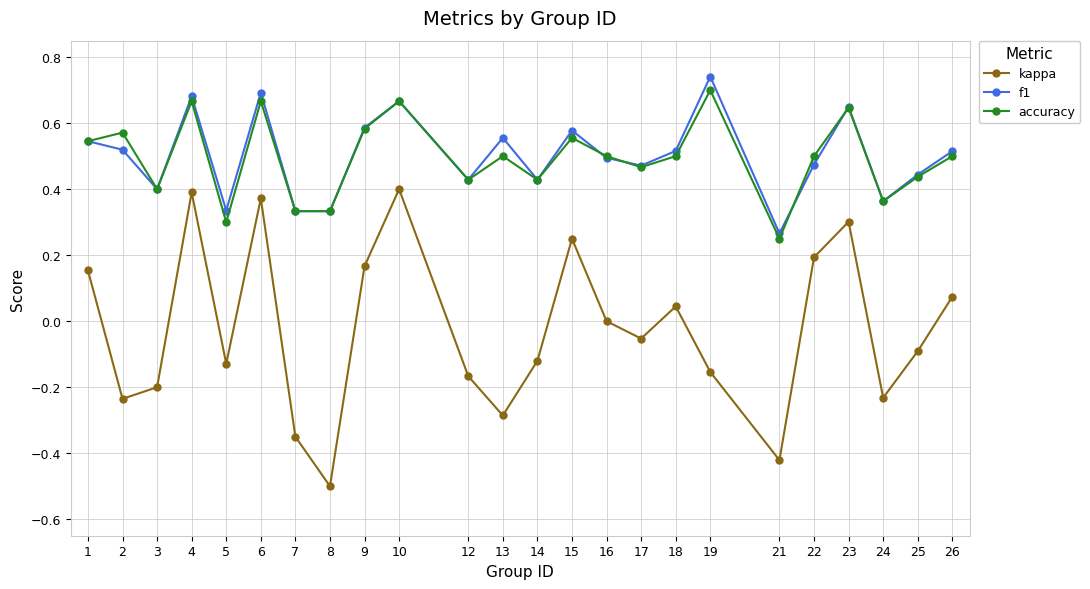

Between 1 and 18, which series saw the biggest shift?

kappa